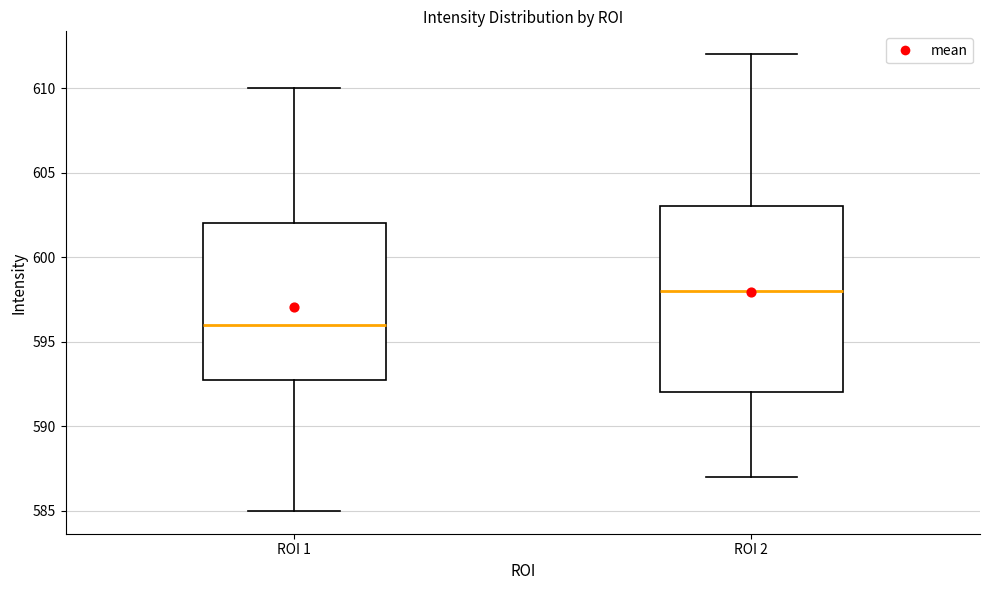

Reading left to right, read every box against the y-axis: the position of its median line, the range the box covers, and the ends of its whiskers. The values are not printed on the chart, so give them approximately, as read against the axis.

ROI 1: median 596, box 593 to 602, whiskers 585 to 610
ROI 2: median 598, box 592 to 603, whiskers 587 to 612